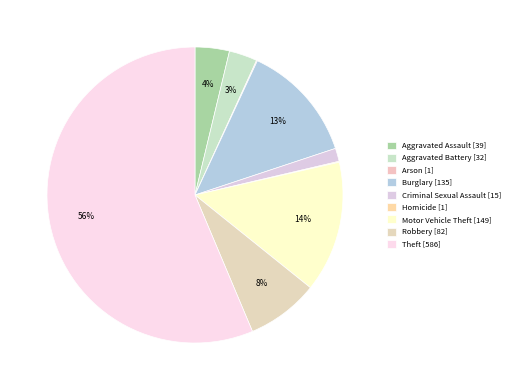

To the nearest percent, what is the average slice percentage?

11%